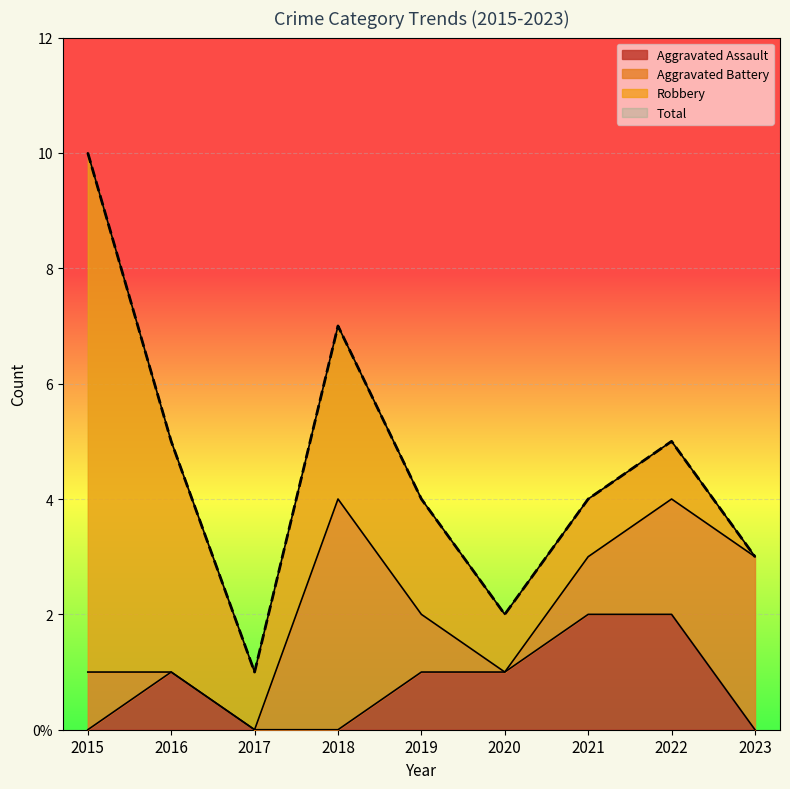

At which category does Aggravated Assault reach its first local peak?

2016